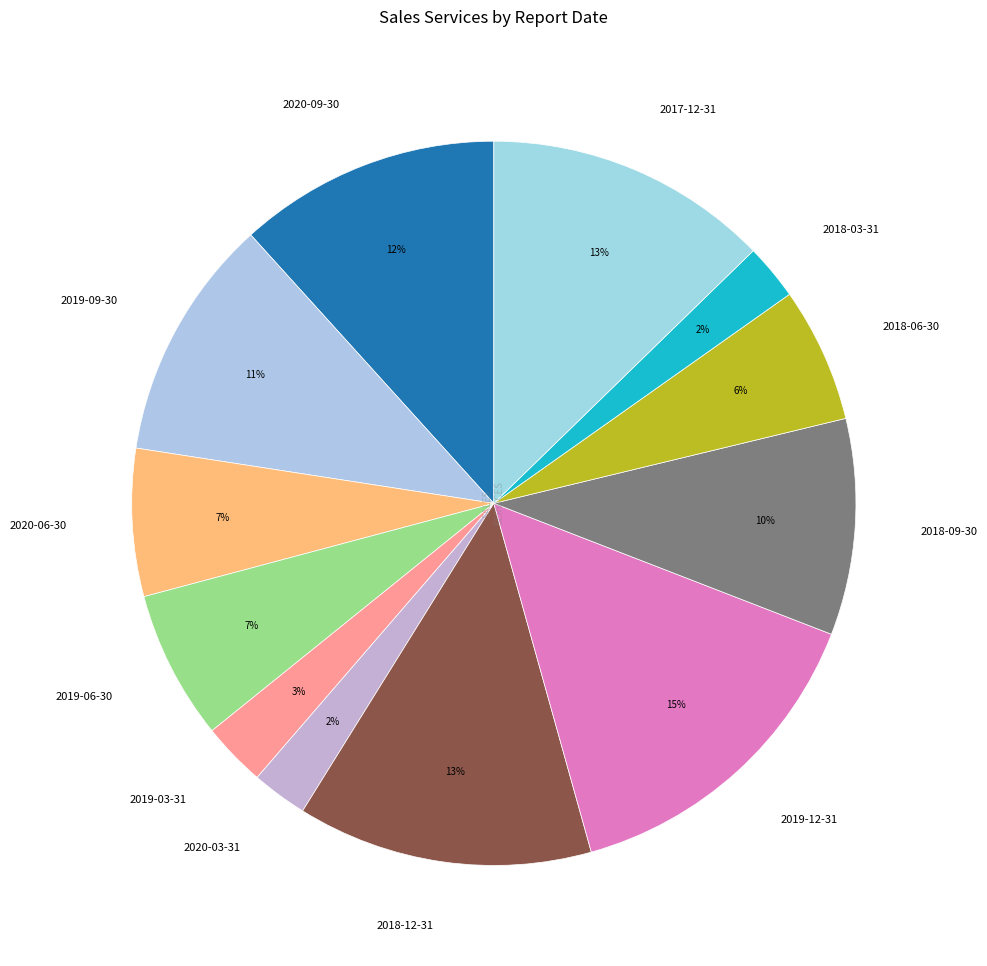

Do 2019-03-31 and 2018-03-31 together represent more than half of the pie?

No